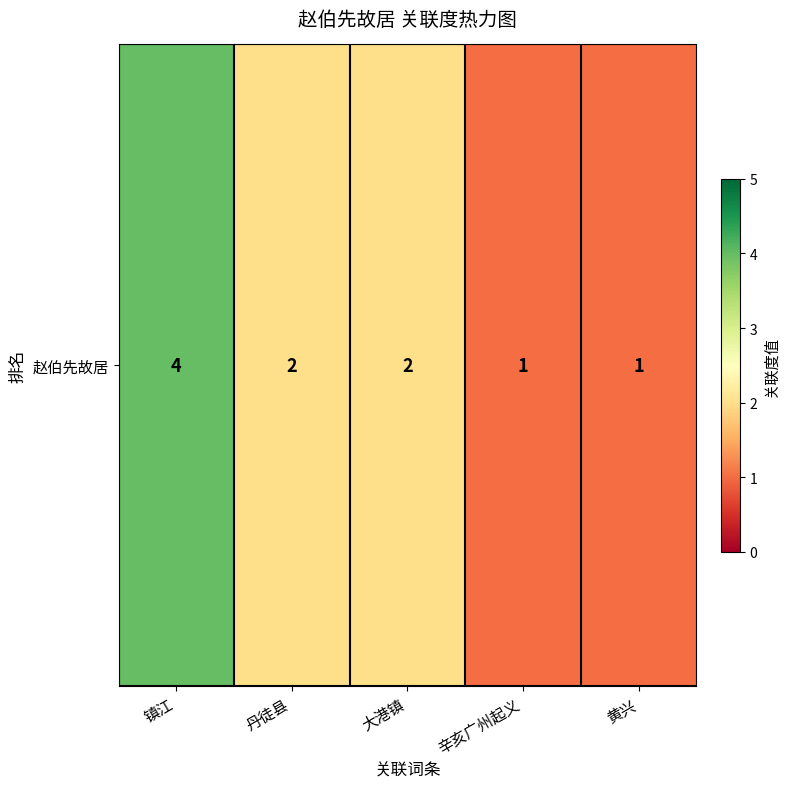

What is the maximum value shown in the chart?

4